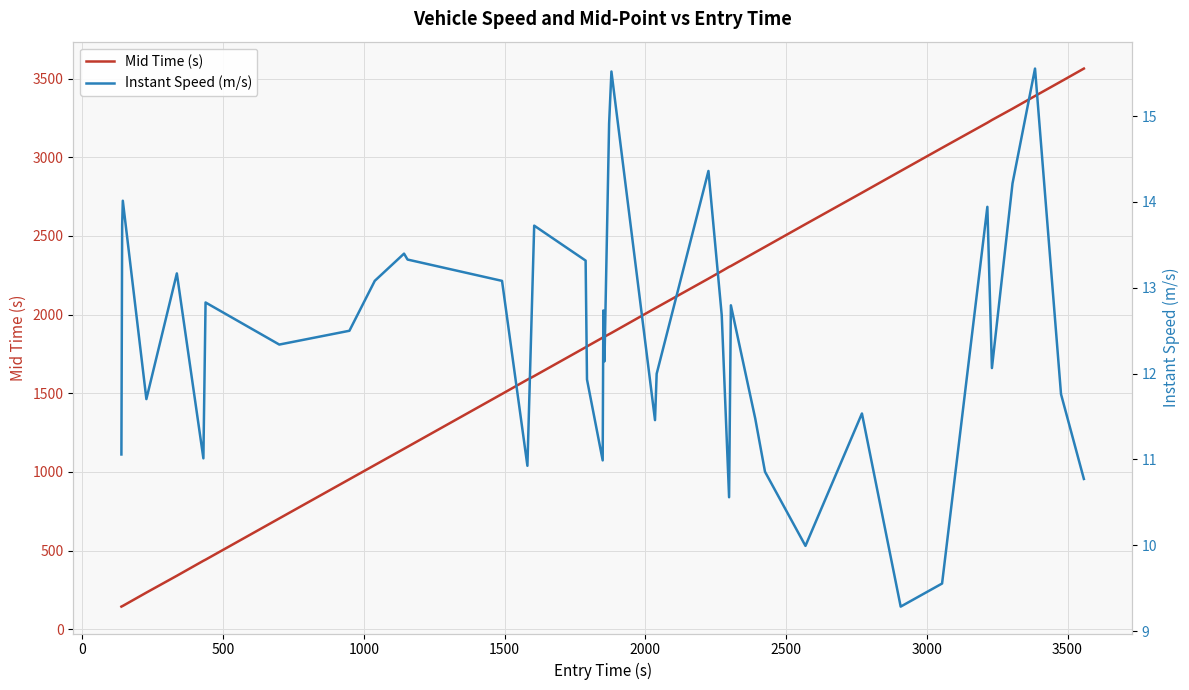

What is the lowest value of the Mid Time (s) series?

144.0